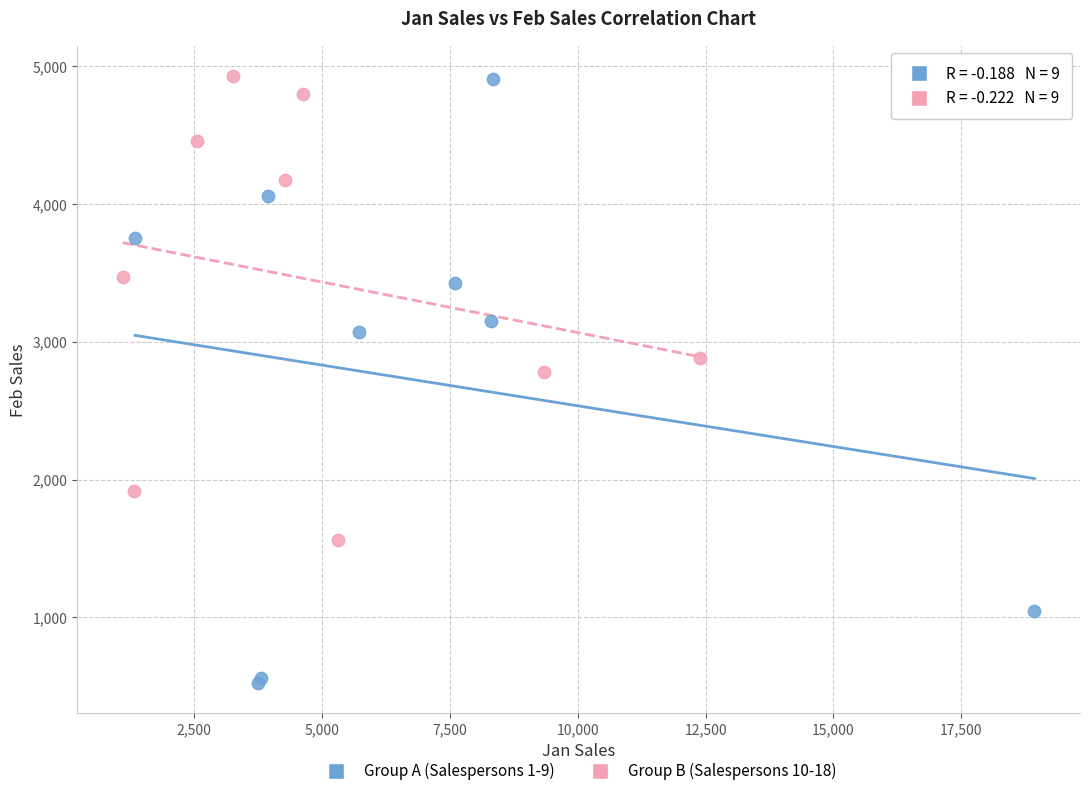

Which series reaches the minimum Y coordinate?

Group A (Salespersons 1-9)